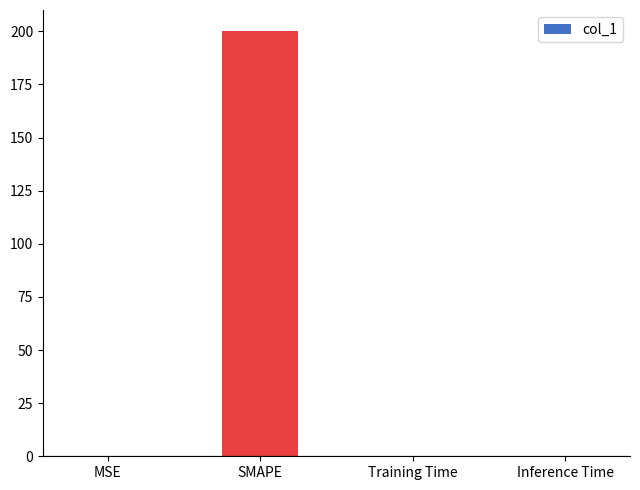

The chart shows a value of 0.0 at Inference Time. True or false?

True